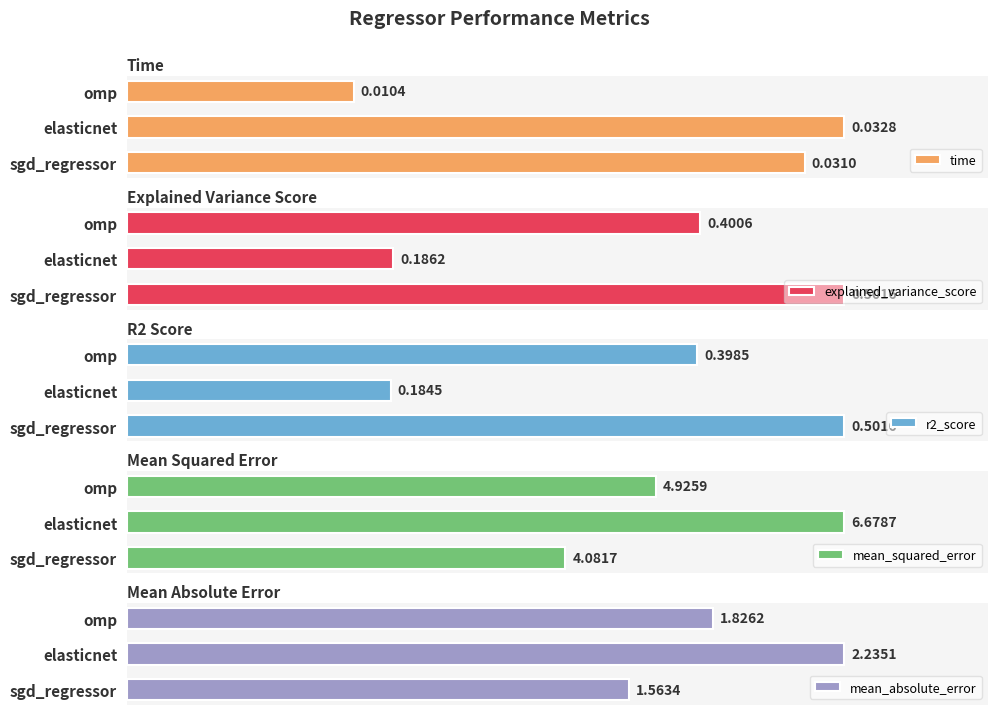

What is the average value of the explained_variance_score series?

0.4